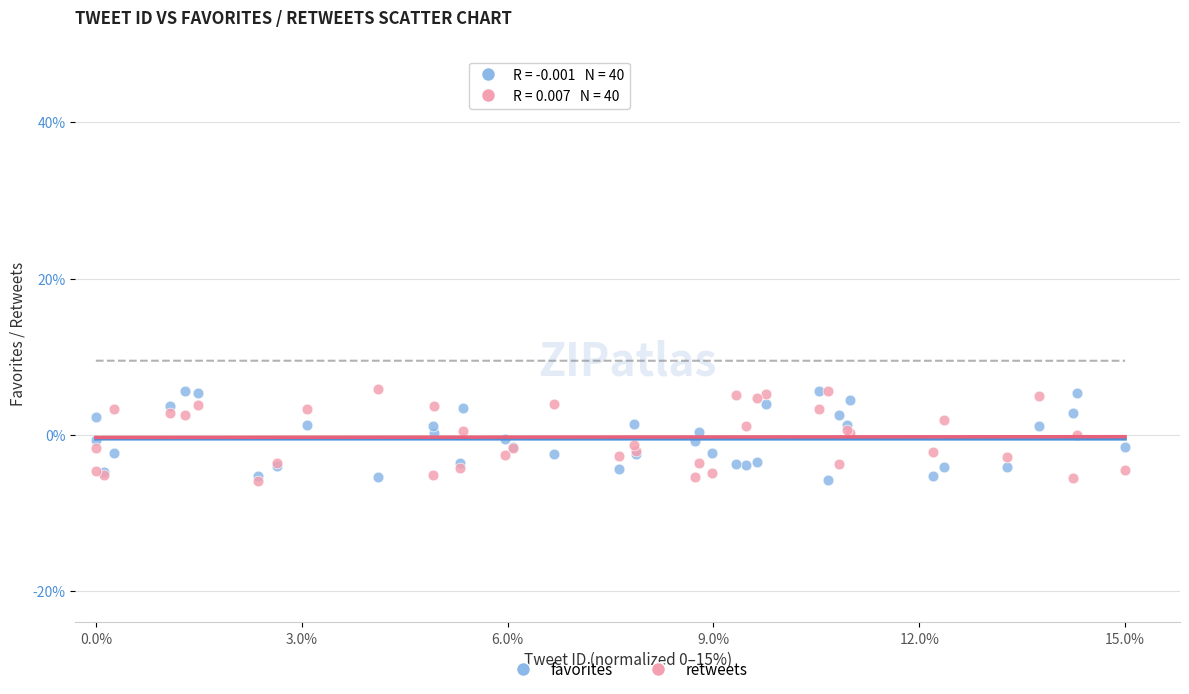

What are all the series names shown in the legend?

favorites, retweets